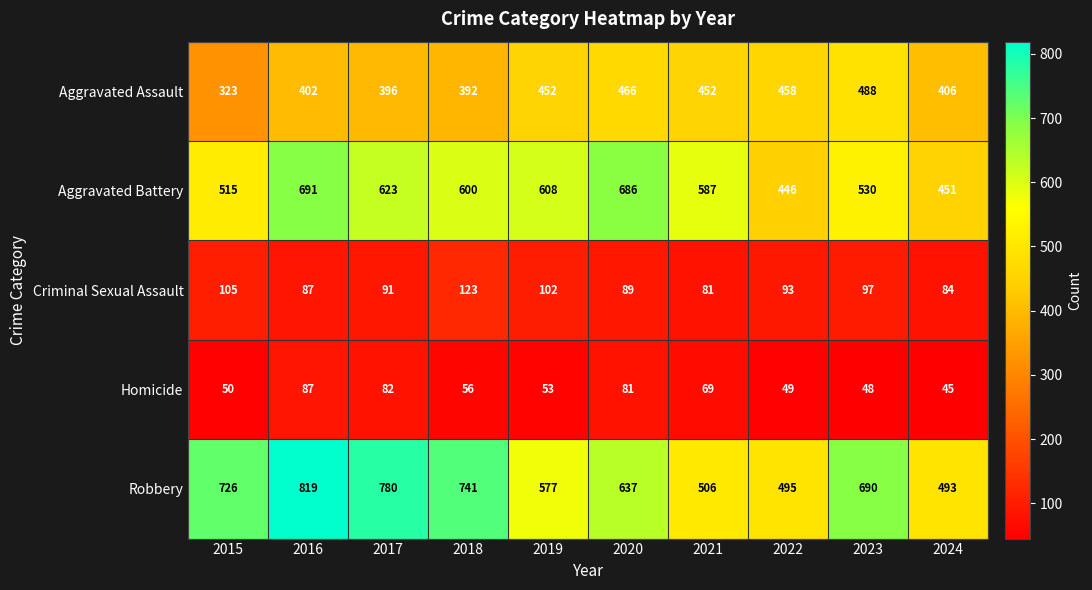

What is the spread (max minus min) of values at 2024?

448